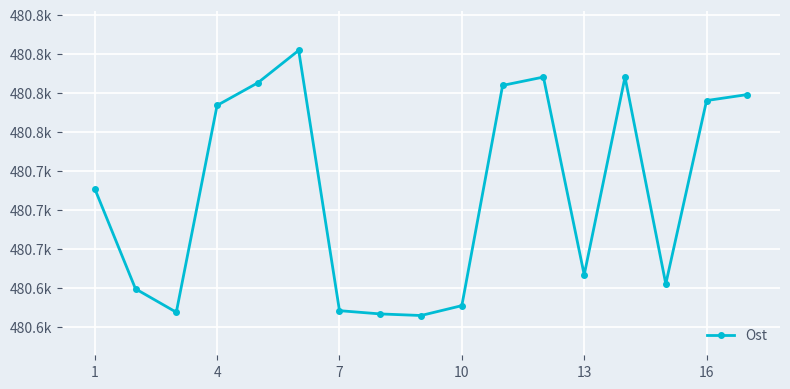

What is the average value?

480711.5